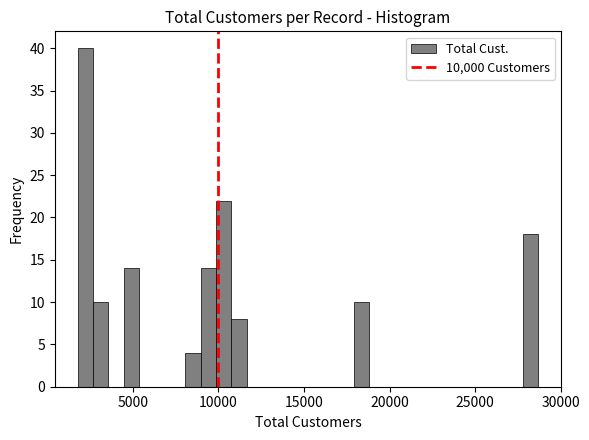

Read against the x-axis, roughly where is the centre of the tallest bar?

2000